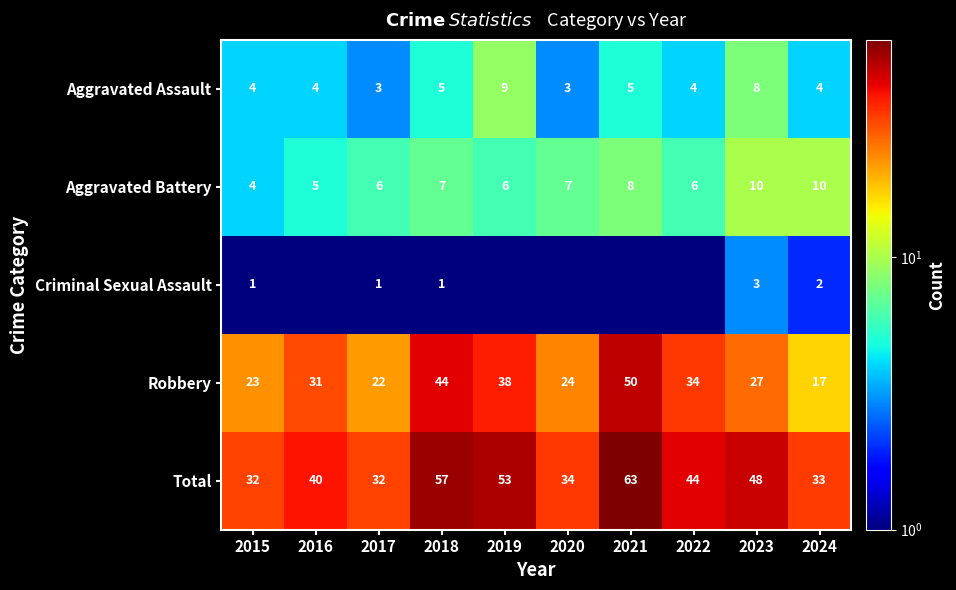

True or false: Robbery has a value of 18.2 at 2023.

False